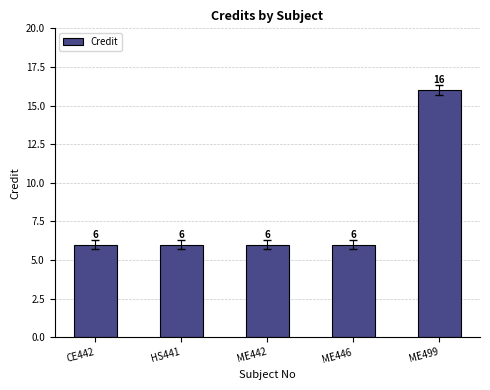

How many values are between 6 and 7?

4